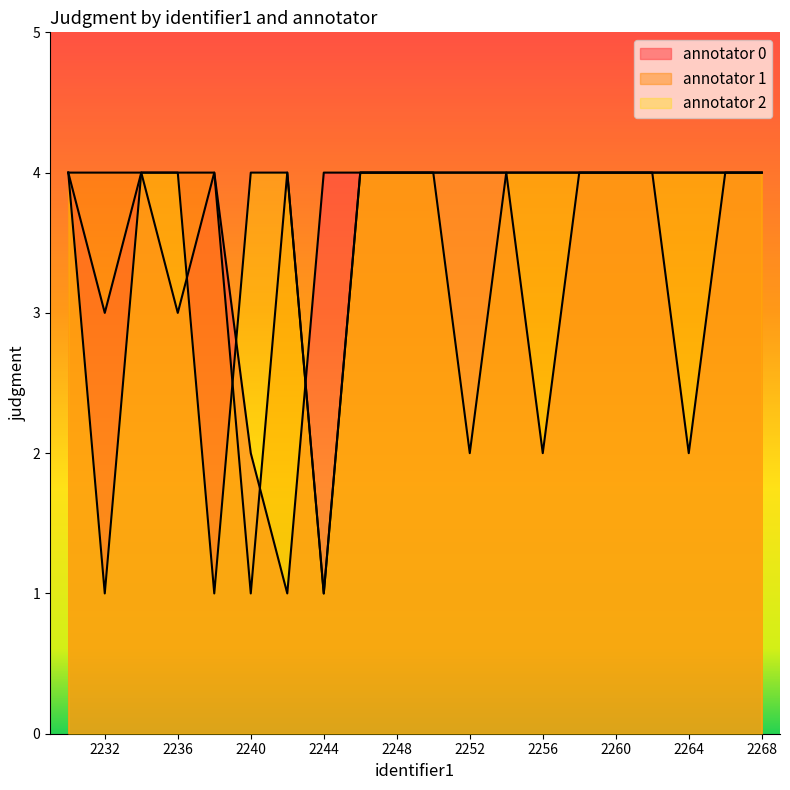

How many series are shown in this chart?

3